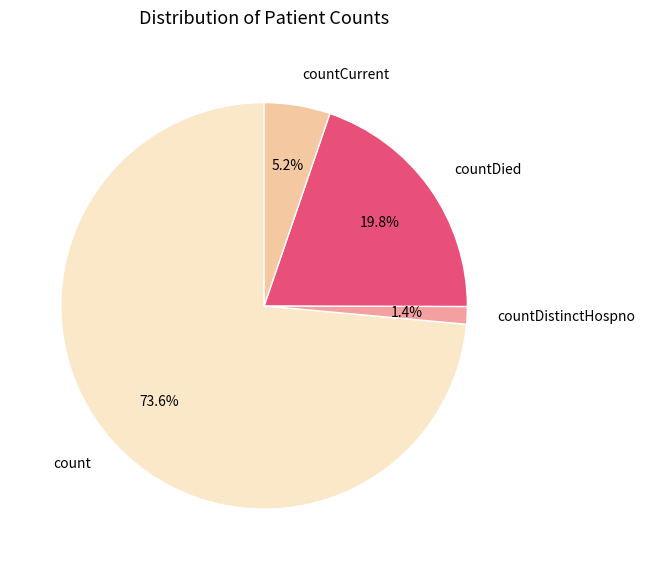

To the nearest percent, what portion does countDied represent?

20%